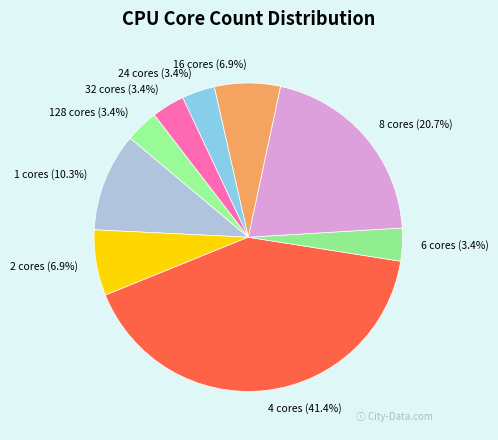

Approximately how many times larger is the value at 128 cores (3.4%) compared to 6 cores (3.4%)?

1.0